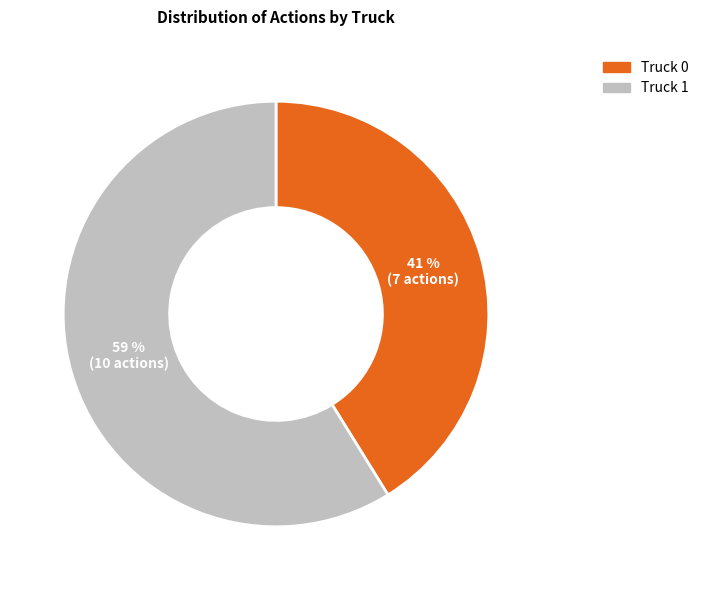

What percentage is the Truck 0 slice, to the nearest percent?

41%